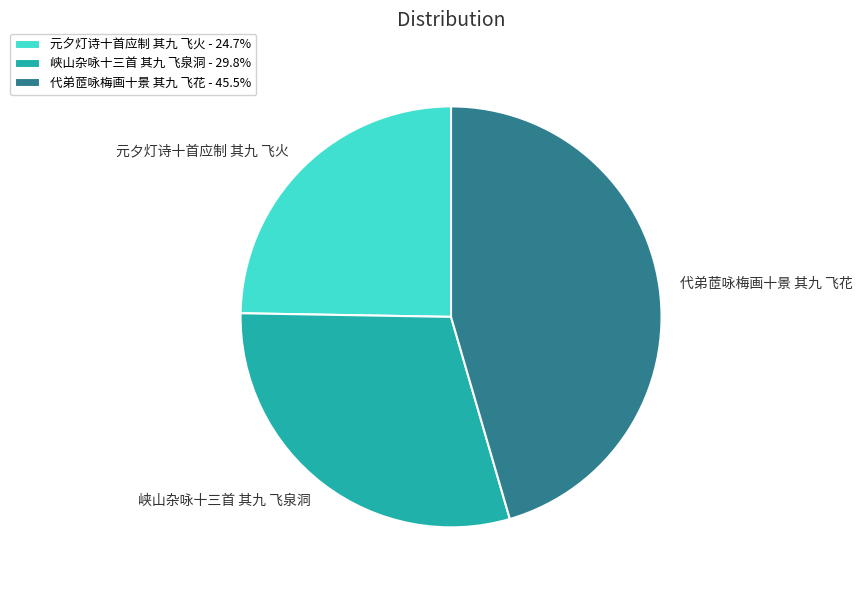

What is the smallest slice in the pie chart?

元夕灯诗十首应制 其九 飞火